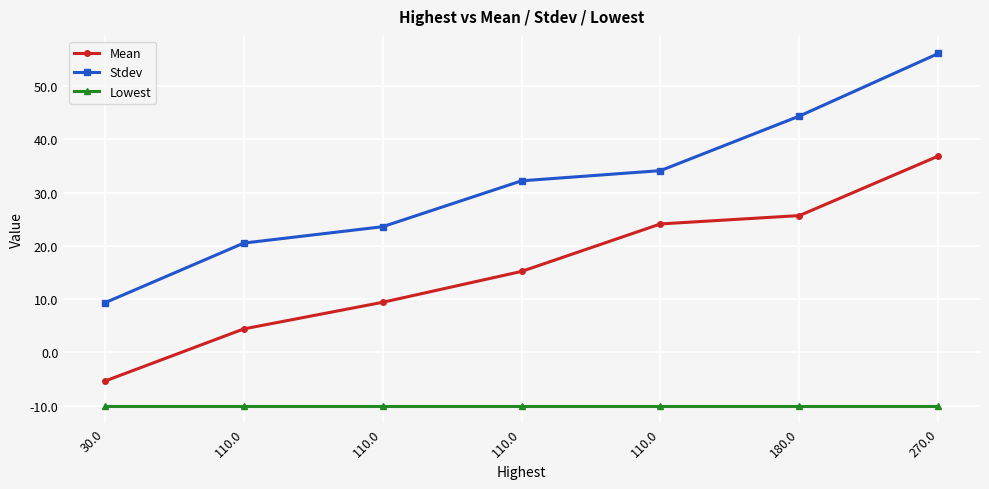

List the series in order of their overall mean, lowest first.

Lowest, Mean, Stdev